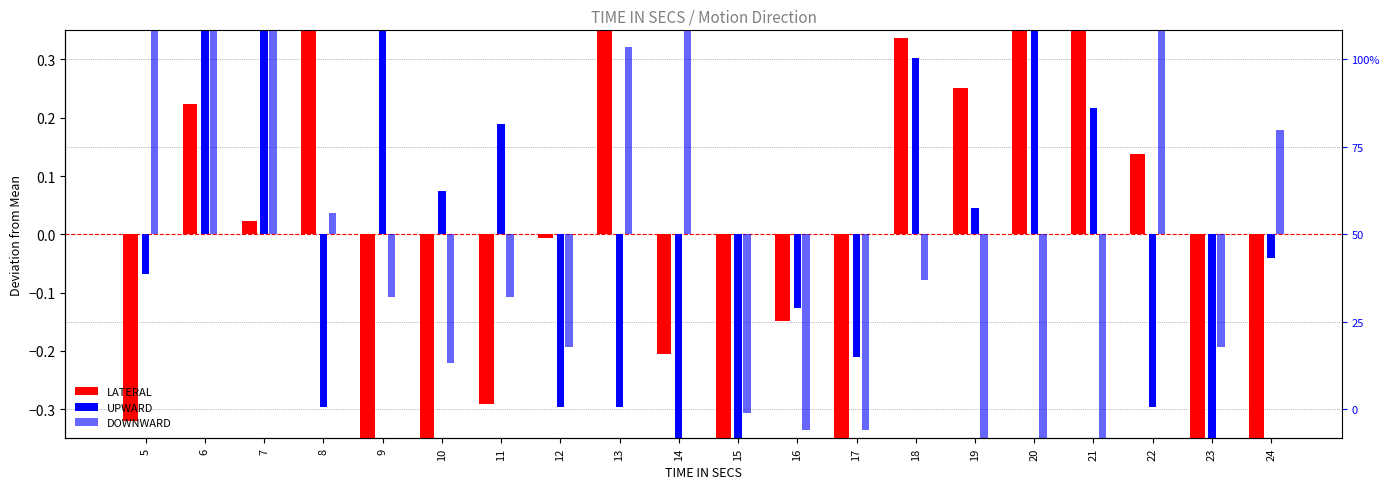

What is the difference between the second highest and minimum values in the UPWARD series?

1.1